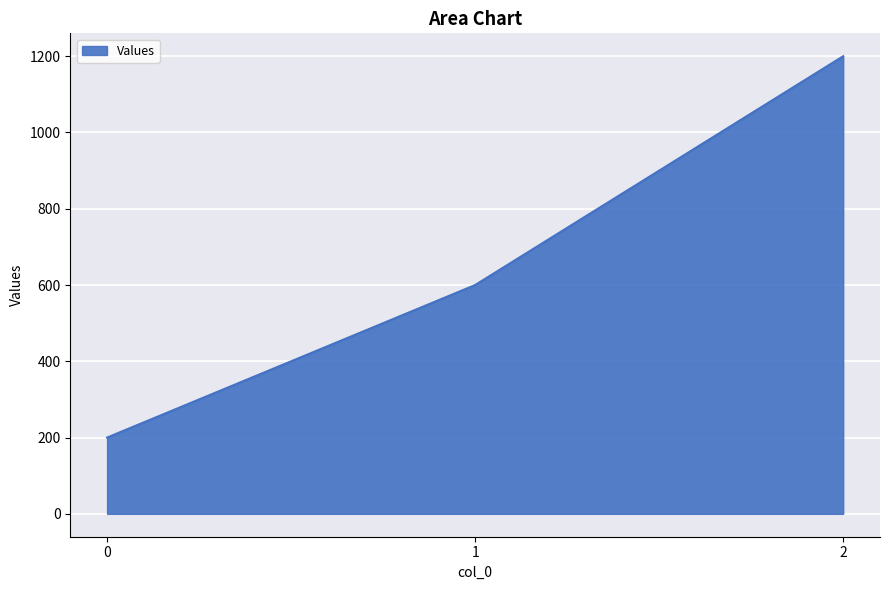

How many categories are shown in the chart?

3